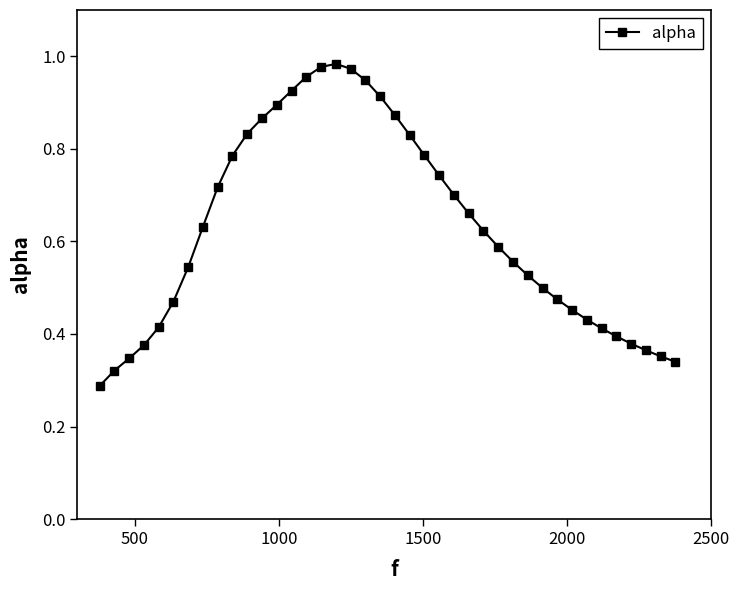

What is the sum of all values?

25.1